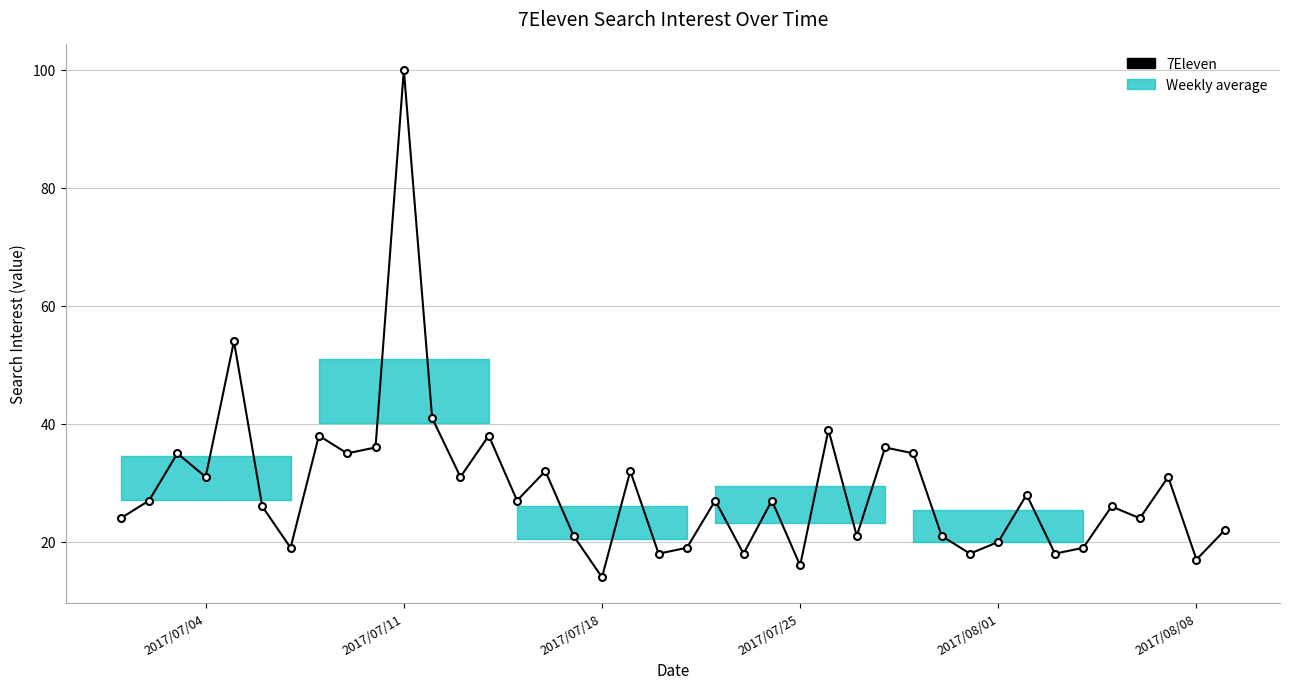

What is the smallest value displayed?

14